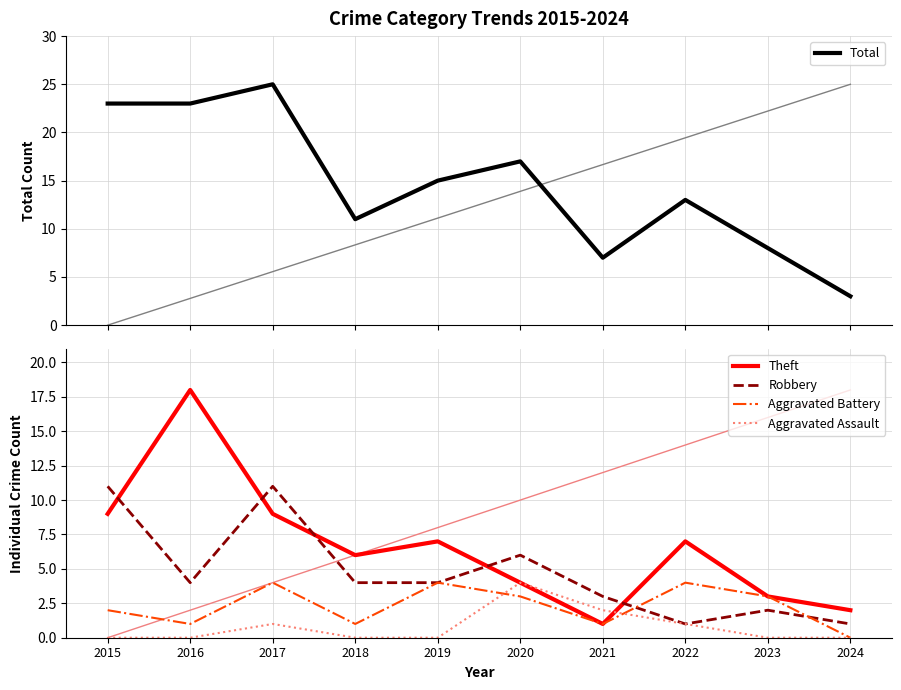

How many categories are shown in the chart?

10